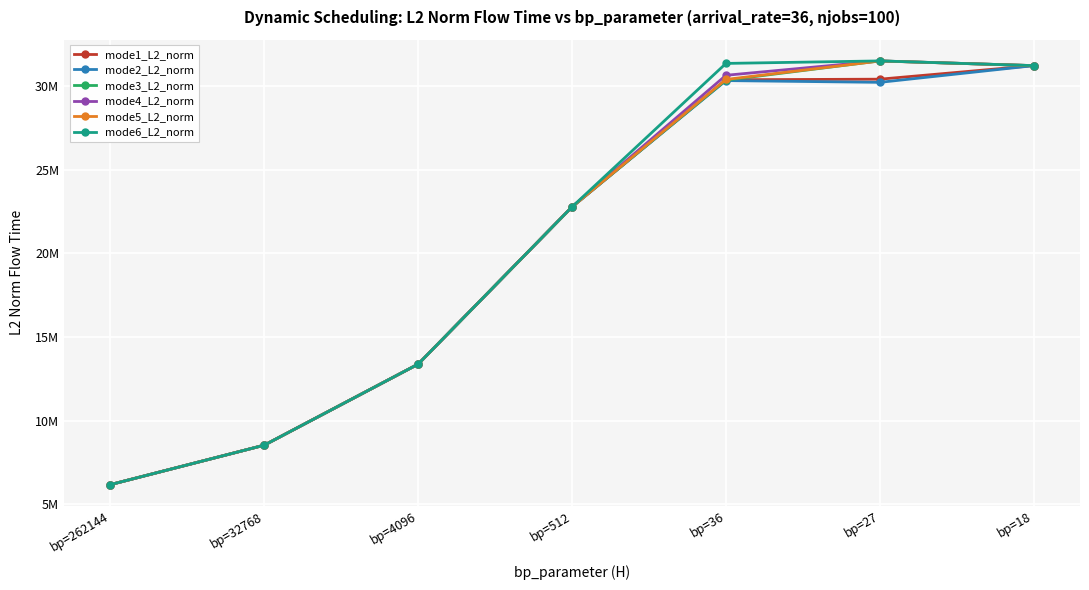

Is this an area chart (filled region under the line)?

No